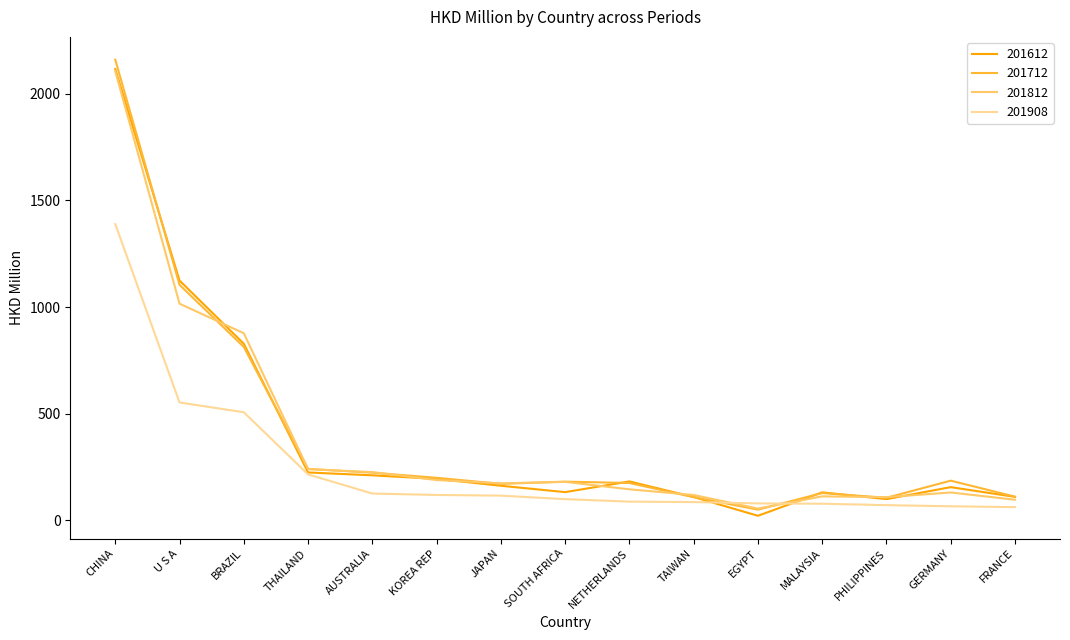

Is it true that 201612 equals 224.0 at MALAYSIA?

False